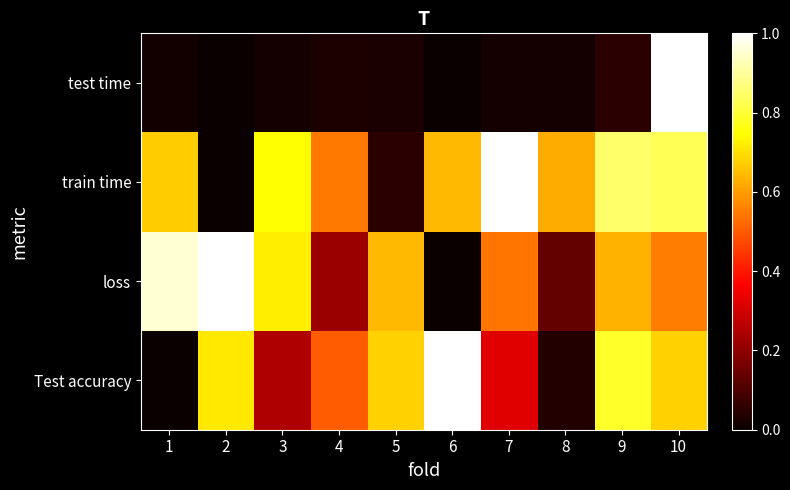

What is the total value across all series at 6?

1.6